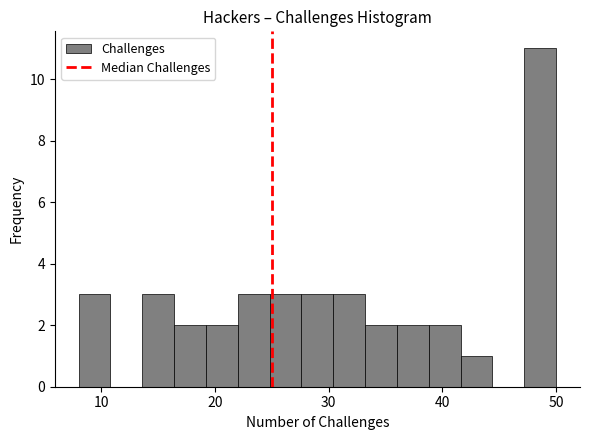

Around what value on the x-axis is the tallest bar? Give the approximate position of its centre, as read against the axis.

49